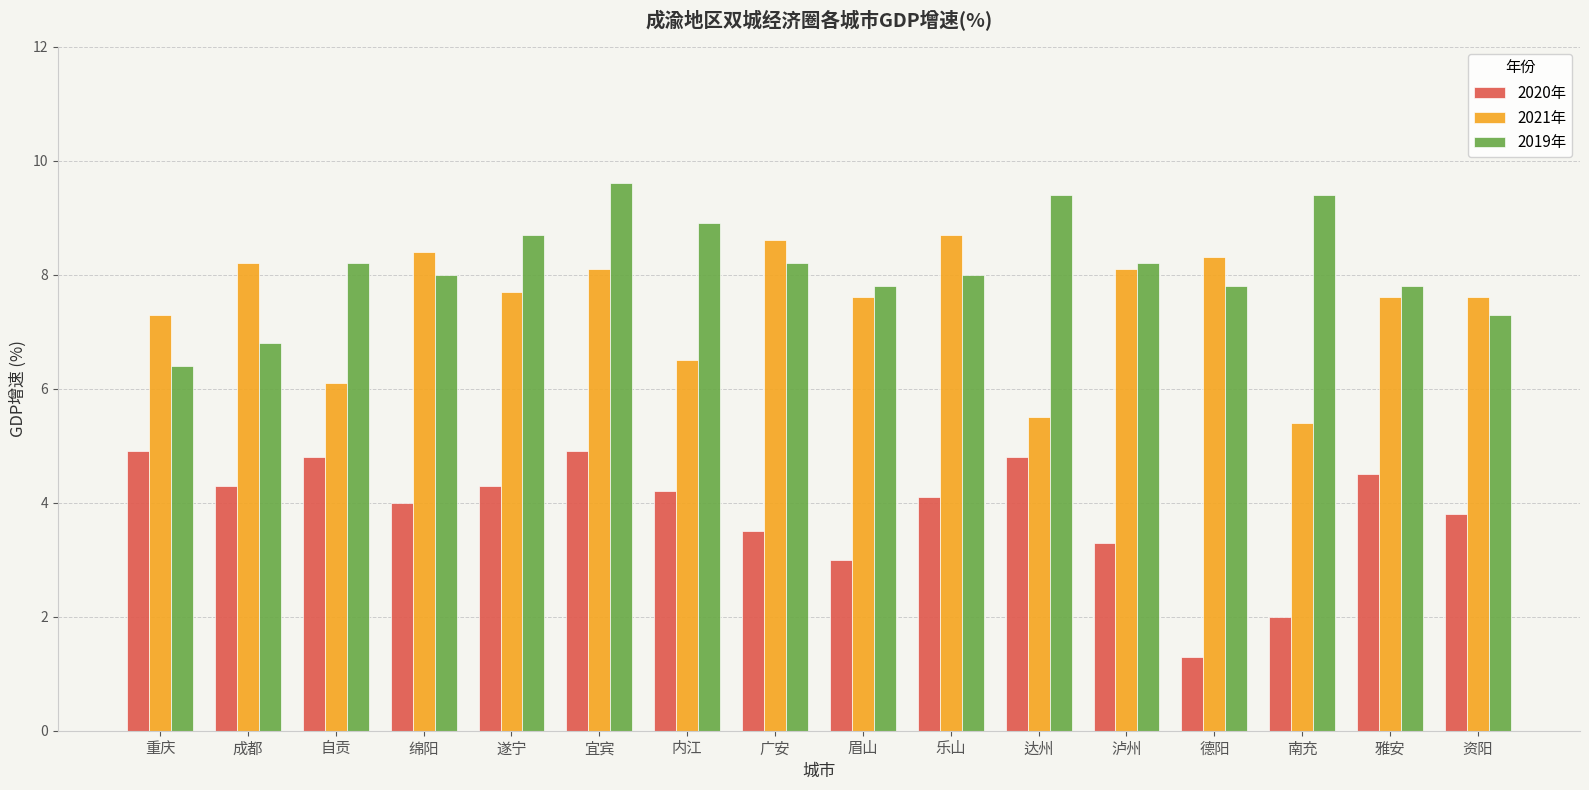

At 广安, list the series in order from smallest to largest.

2020年, 2019年, 2021年